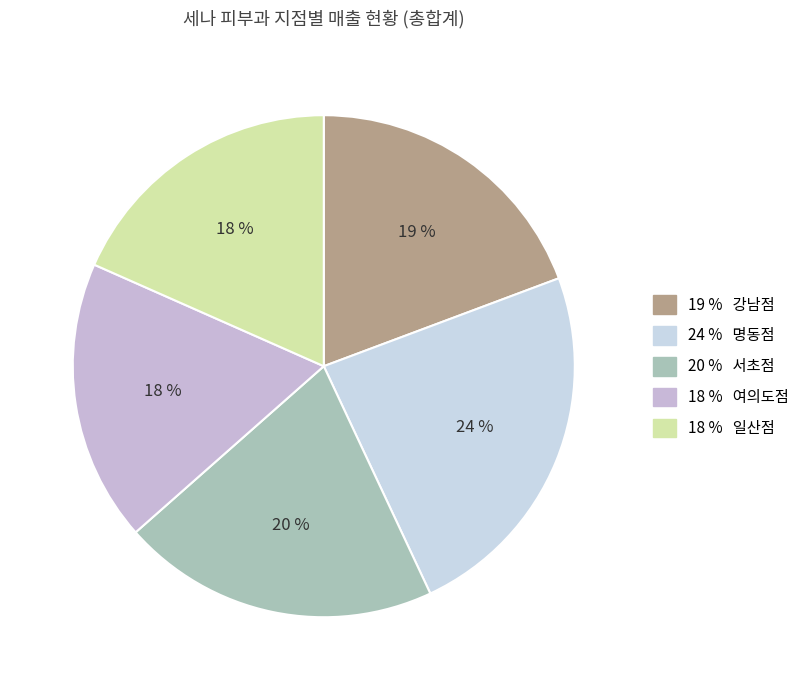

How many segments does this pie chart have?

5